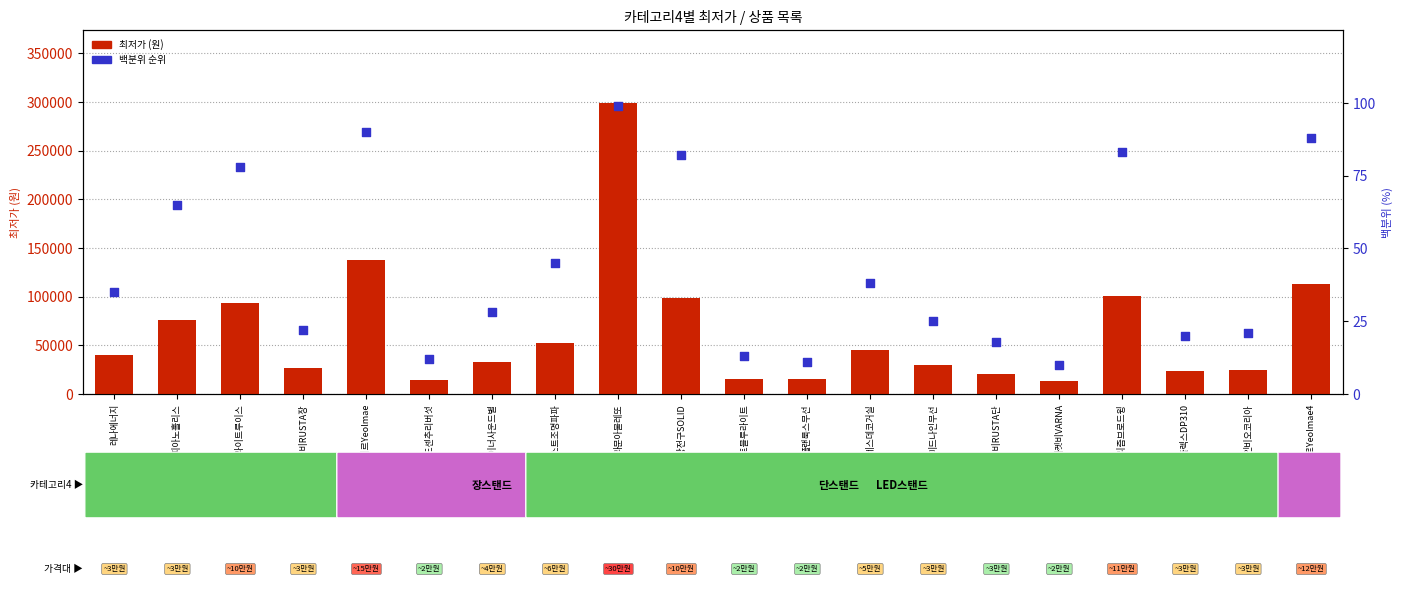

Is the value of 최저가 (원) at 프리즘브로드윙 greater than the value of 백분위 순위 at 베스트조명파파?

Yes